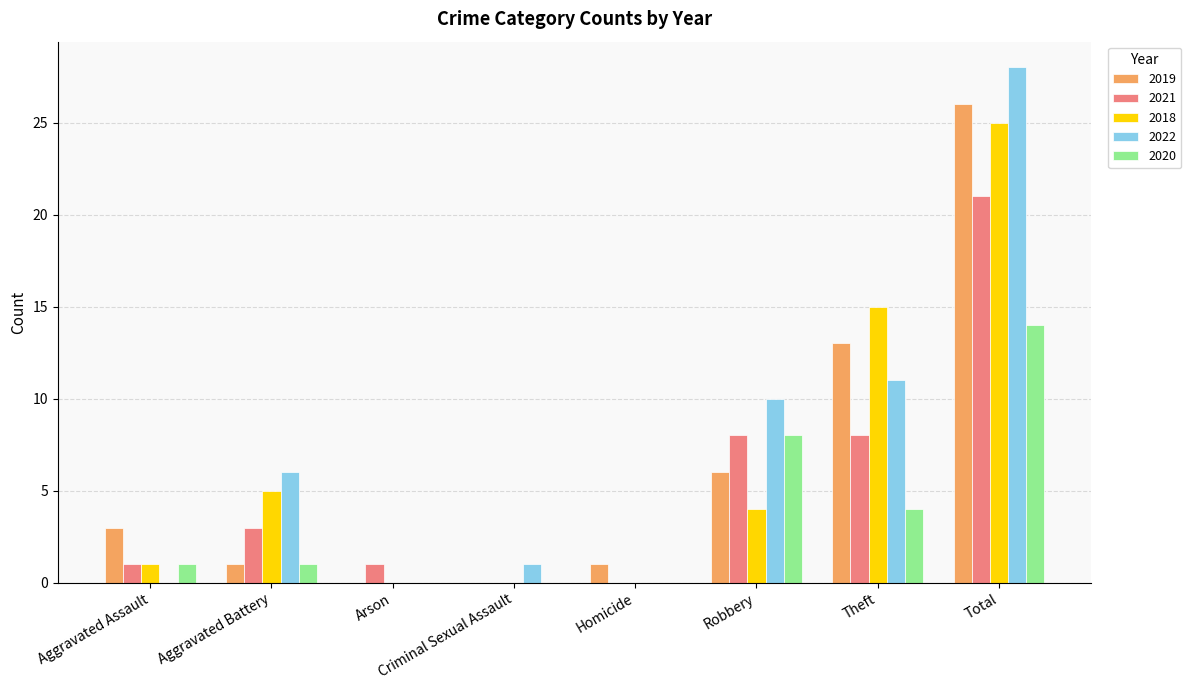

At which category is the sum across all series the highest?

Total